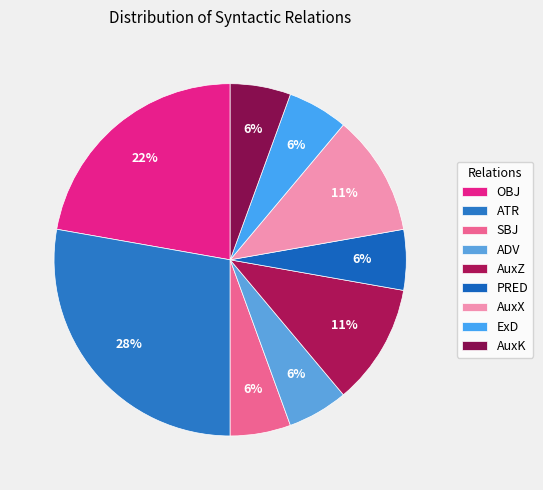

Which category has the smallest portion of the pie?

SBJ